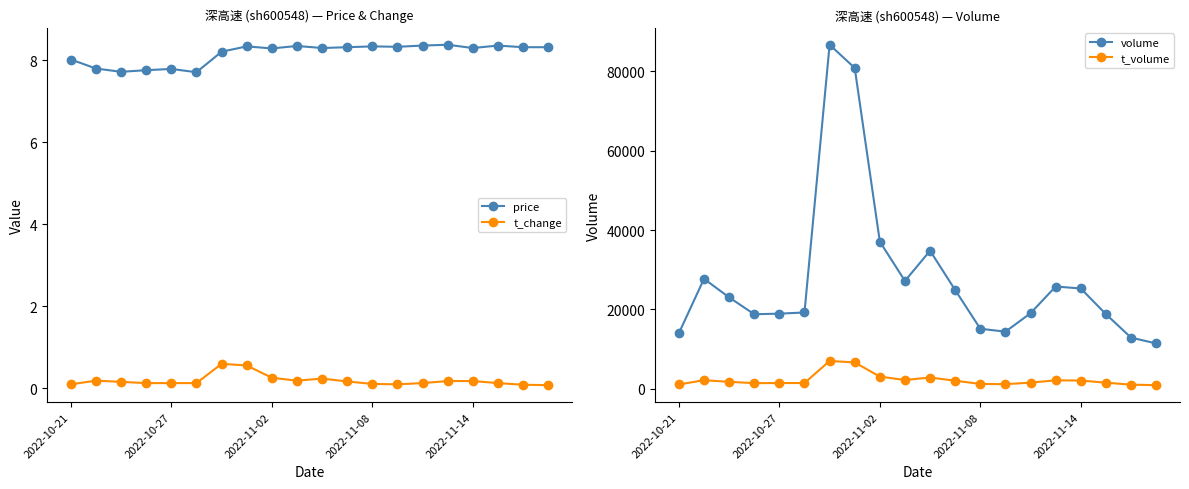

What is the value of the volume point at the 14th from the left?

14412.0